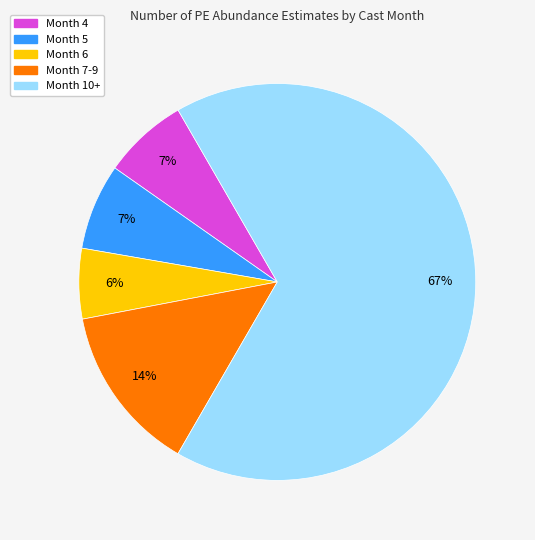

What percentage is the Month 7-9 slice, to the nearest percent?

14%